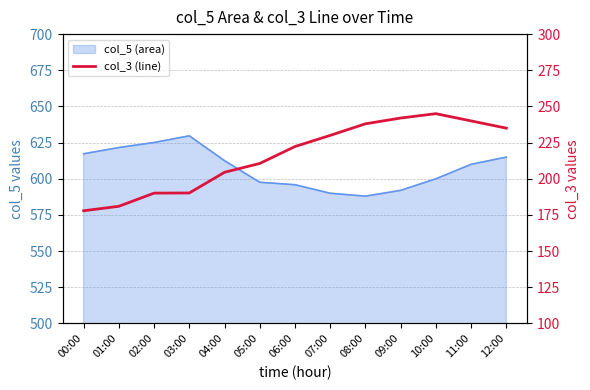

How many points are higher than both their immediate neighbors (excluding endpoints)?

1